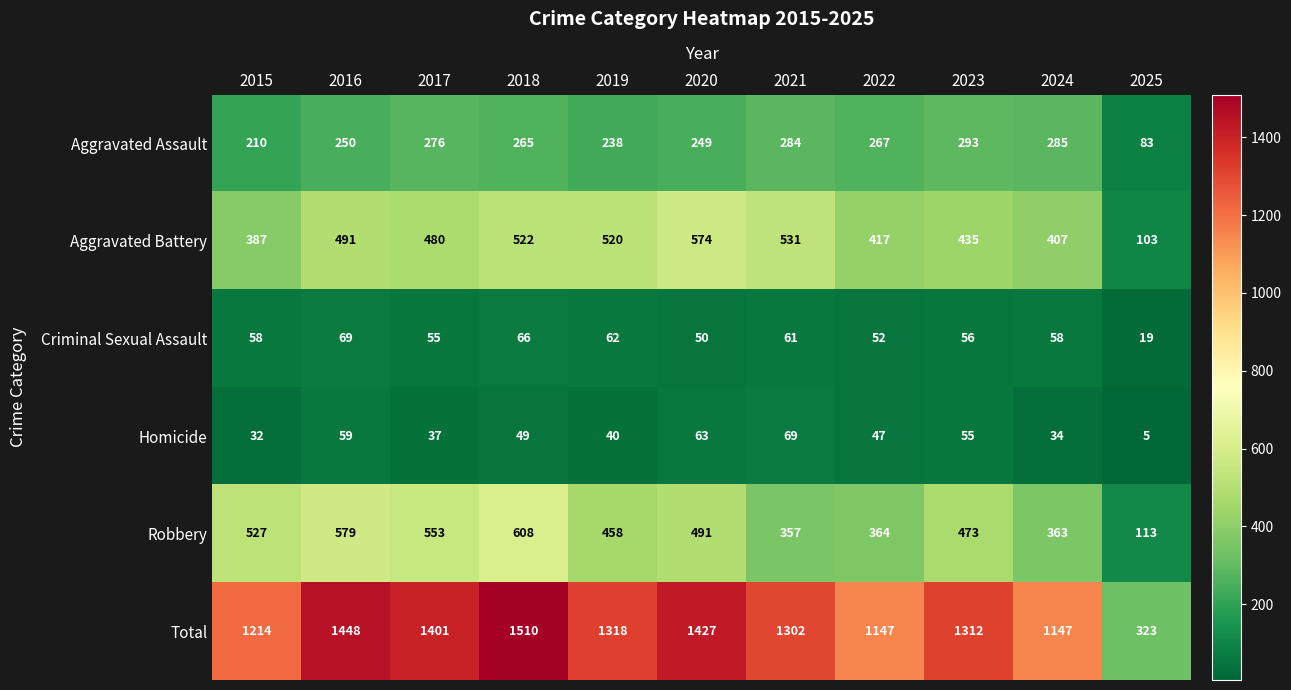

Which series changed the most between 2018 and 2025?

Total